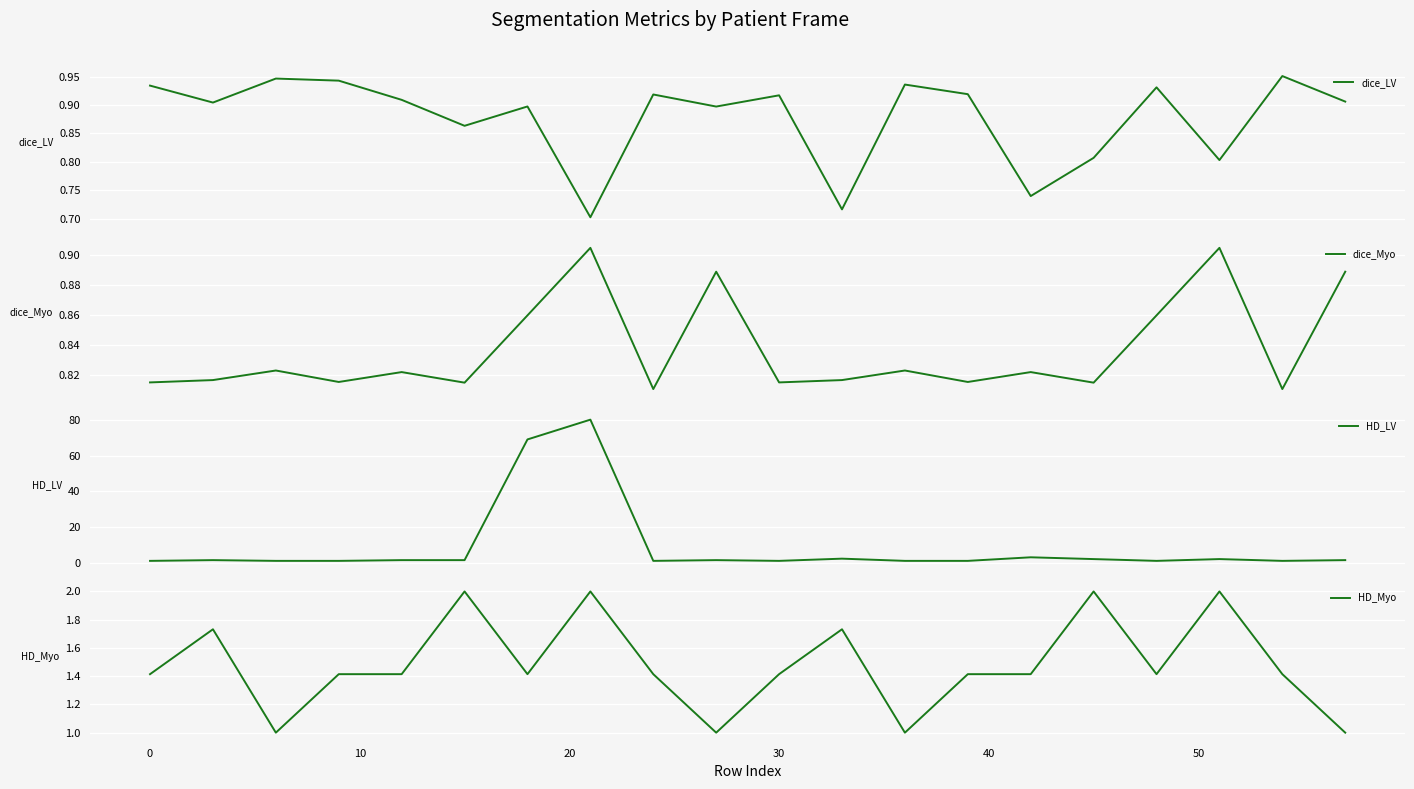

What is the minimum value for HD_Myo?

1.0